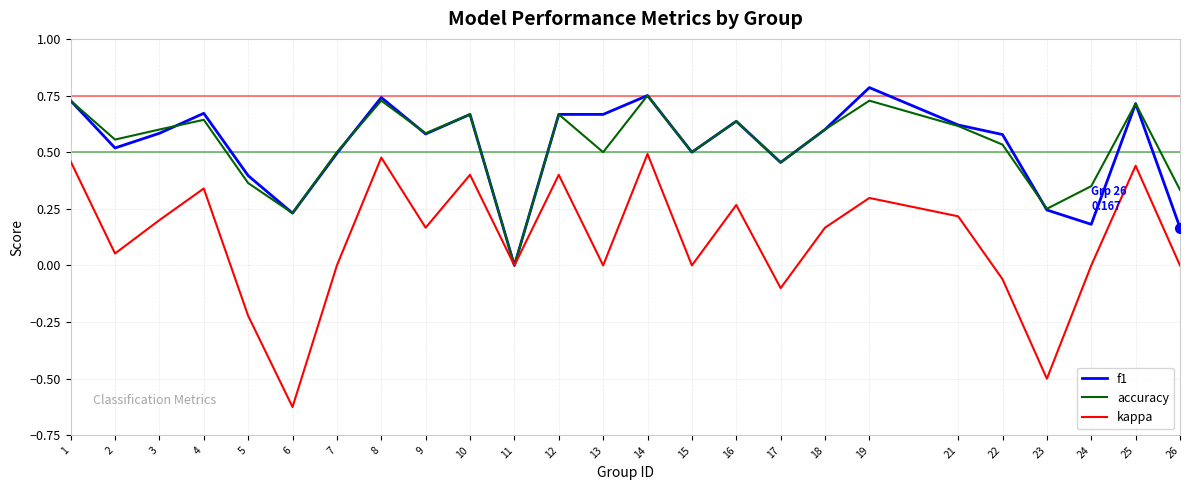

Is the value of accuracy at 11 greater than the value of f1 at 19?

No